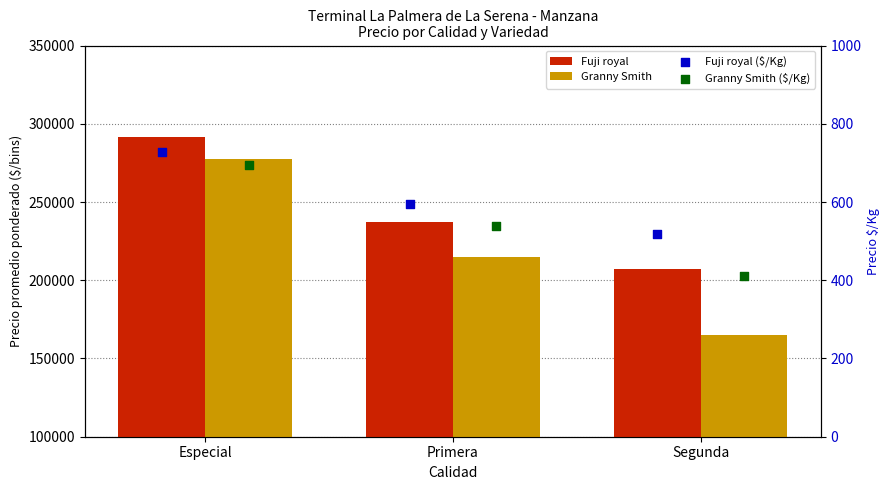

Which series has the widest spread of Y values?

Granny Smith